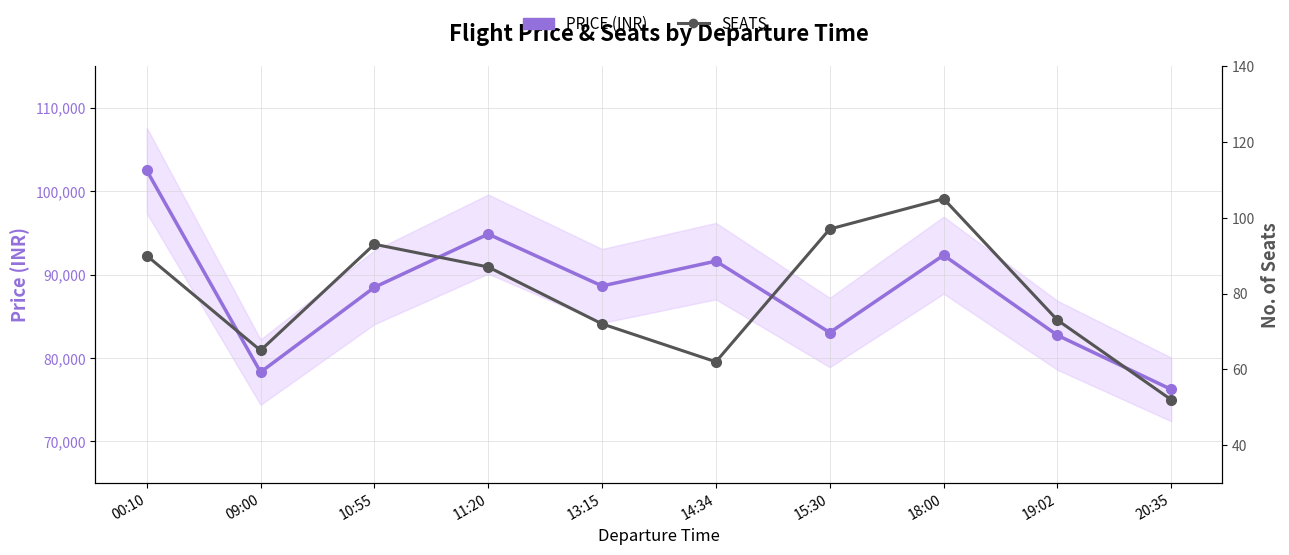

Between 00:10 and 14:34, which series saw the biggest shift?

PRICE (INR)